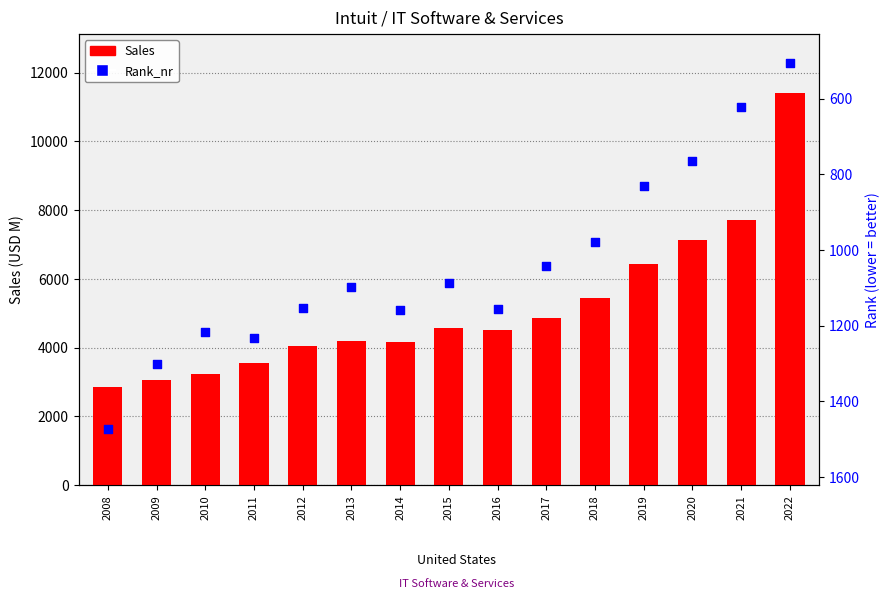

Which series has the largest total across all categories?

Sales